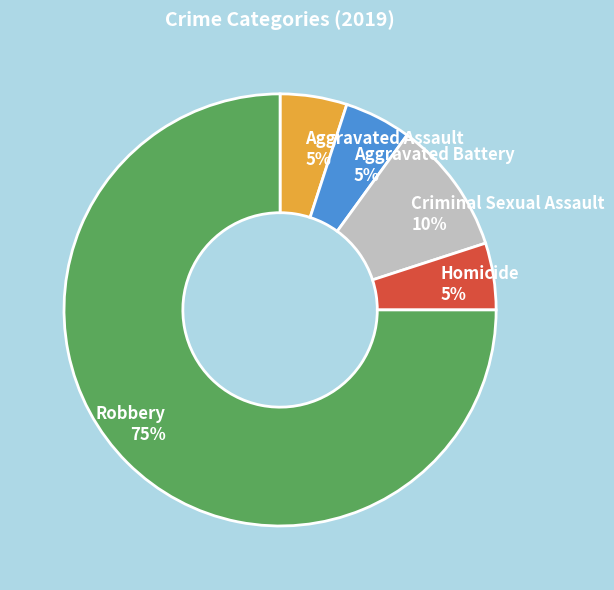

Count the number of slices in the pie.

5